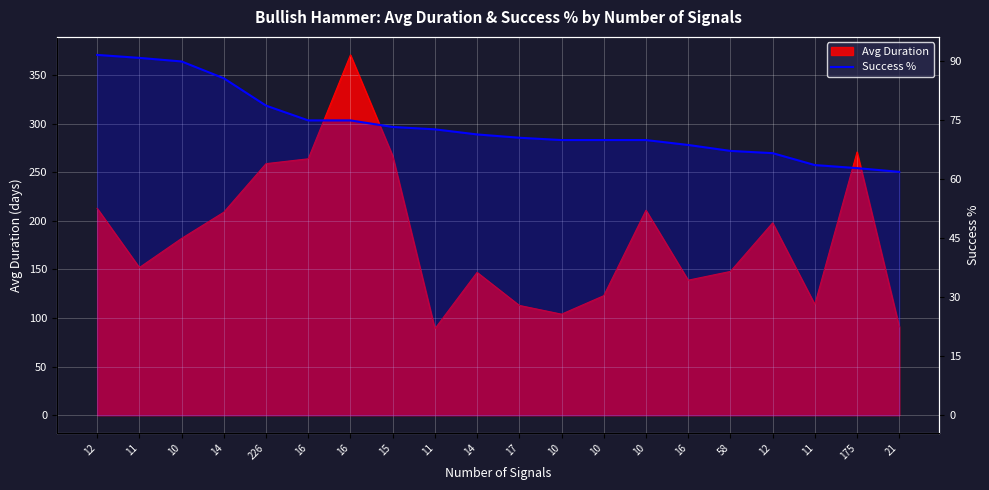

What is the sum of all values?

1476.2